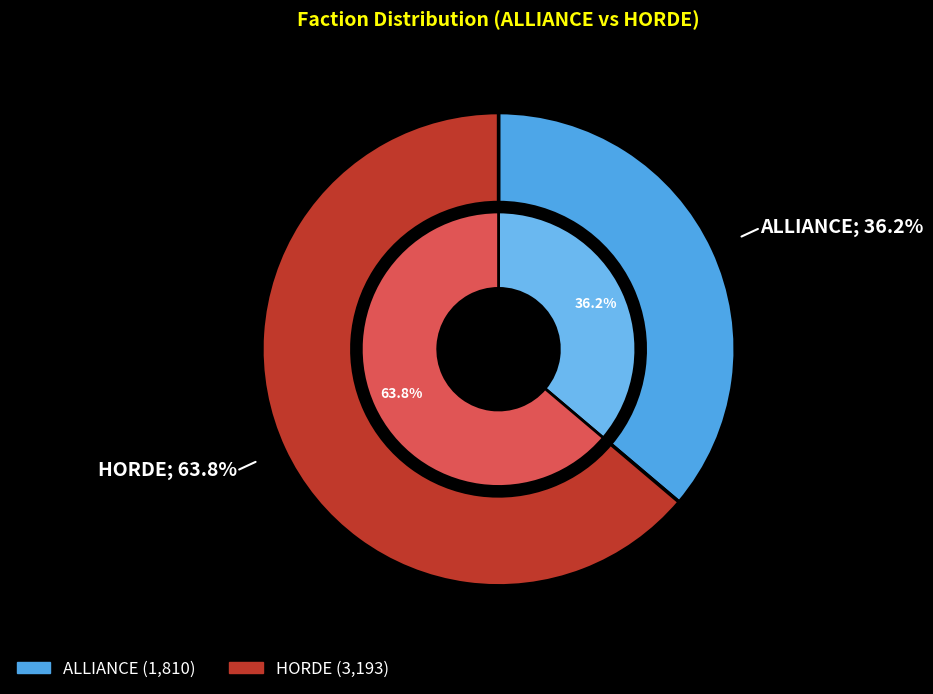

Is it true that ALLIANCE is 36% of the pie?

True